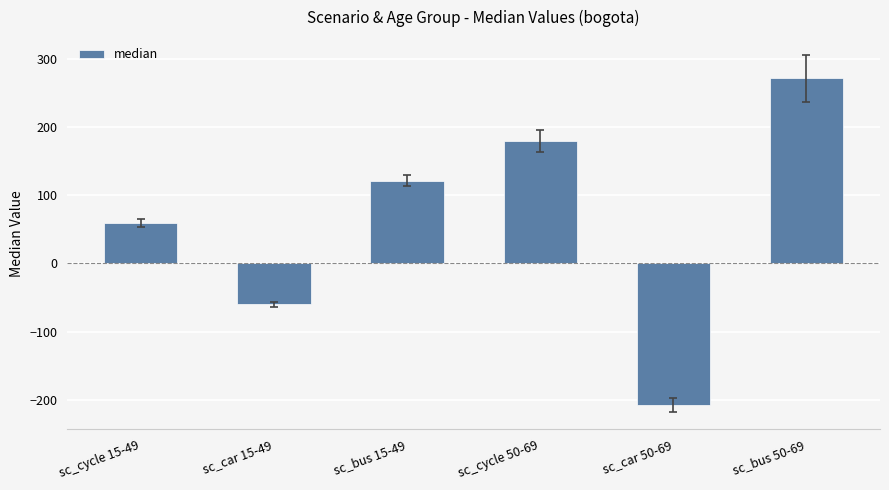

Is it true that the value at sc_bus 50-69 is 270.9?

True